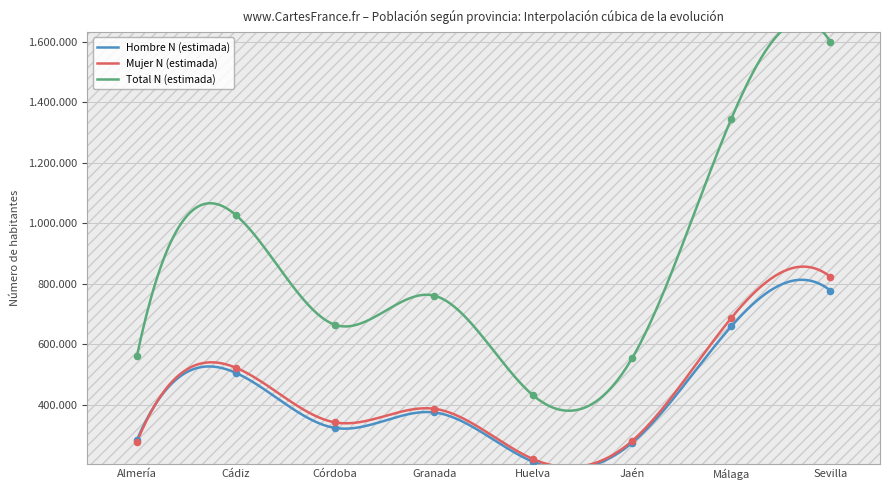

Is the value of Mujer N (estimada) at Jaén greater than the value of Hombre N (estimada) at Almería?

No